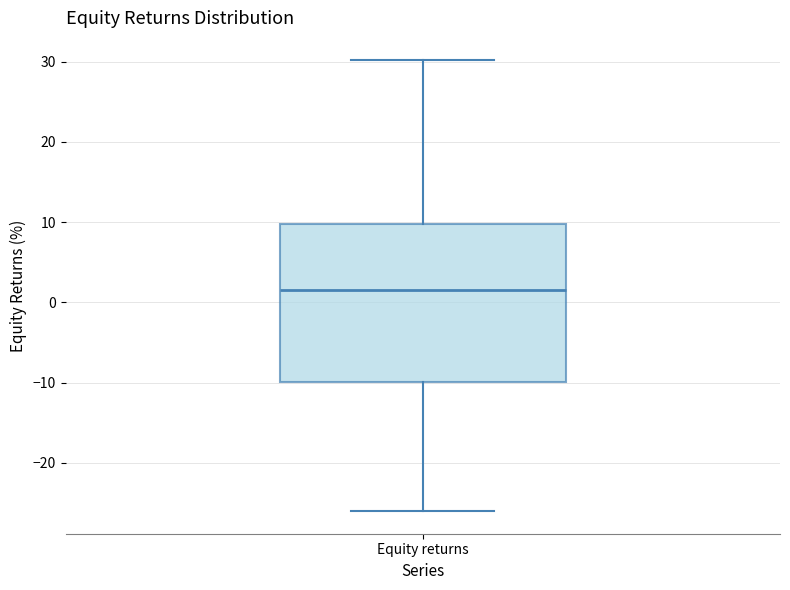

Transcribe this box plot: give where the median line is, the range the box spans, and where the two whiskers end, as read against the y-axis. The values are not printed on the chart, so give them approximately, as read against the axis.

median 2, box -10 to 10, whiskers -26 to 30